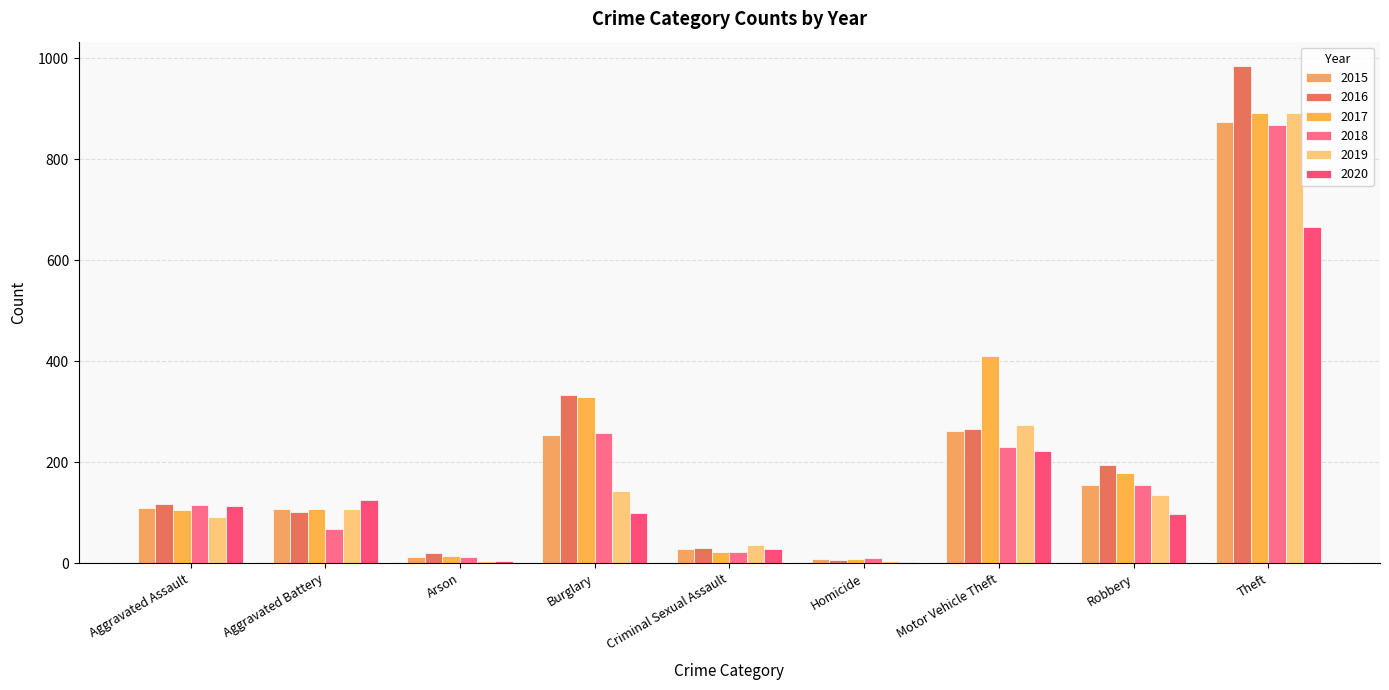

What is the sum of the 2015 values at Criminal Sexual Assault and Motor Vehicle Theft?

289